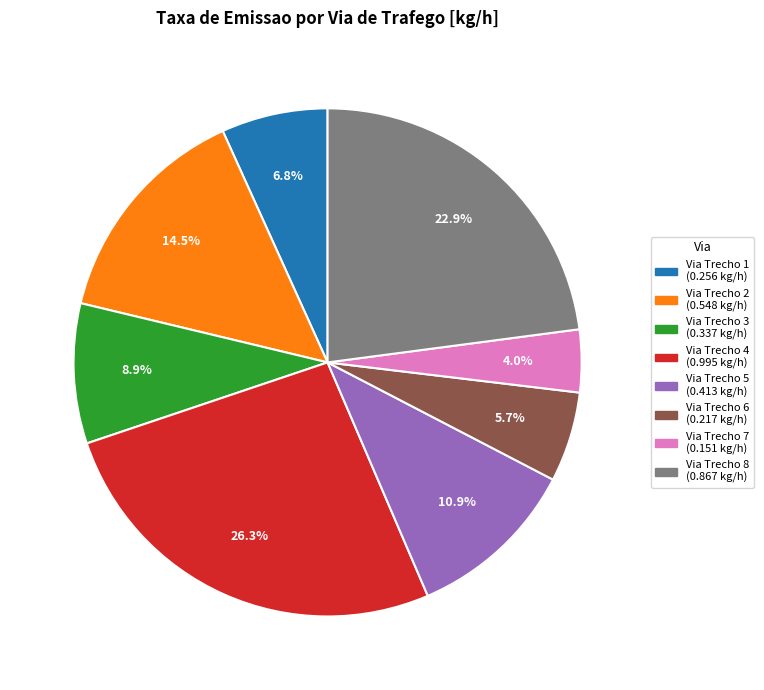

What percentage do Via Trecho 6 and Via Trecho 8 together represent?

28.6%